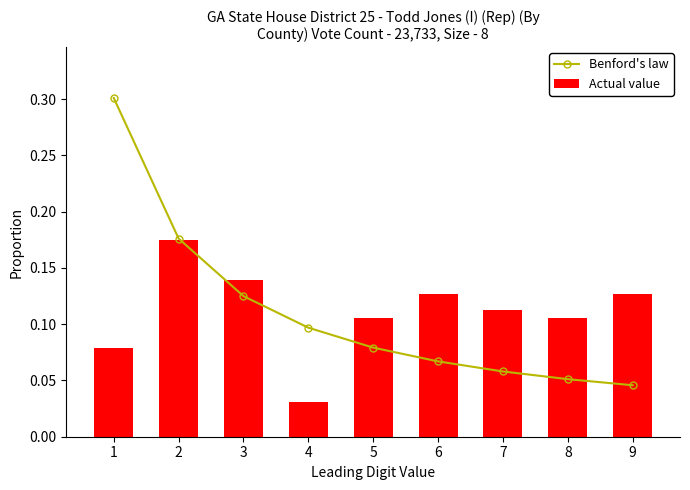

The Benford's law series shows 0.1 at 8. True or false?

False